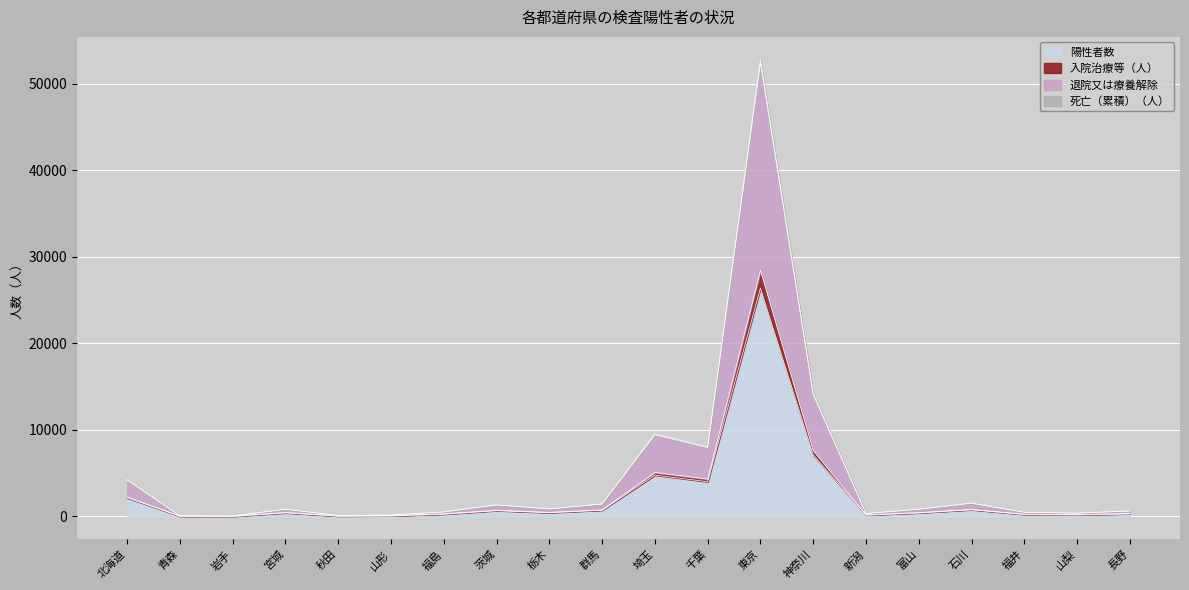

At which category is the sum across all series the highest?

東京